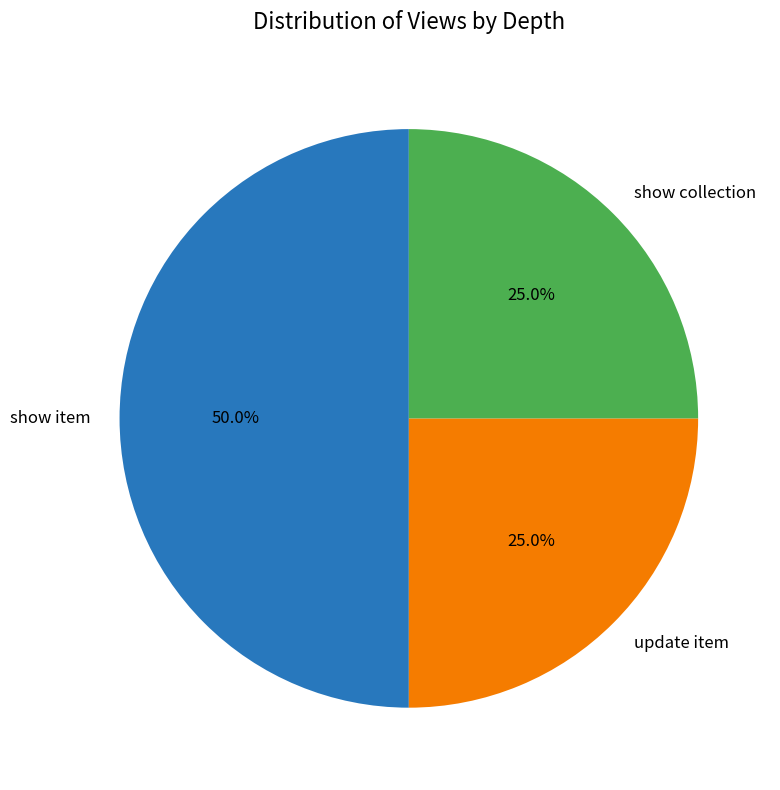

Does show collection account for over 50% of the chart?

No